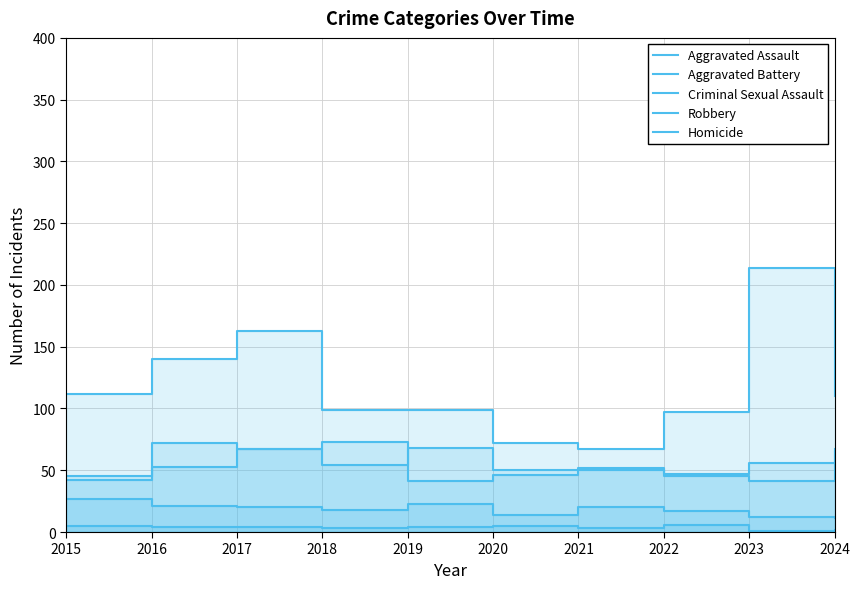

How many data points does each series have?

10